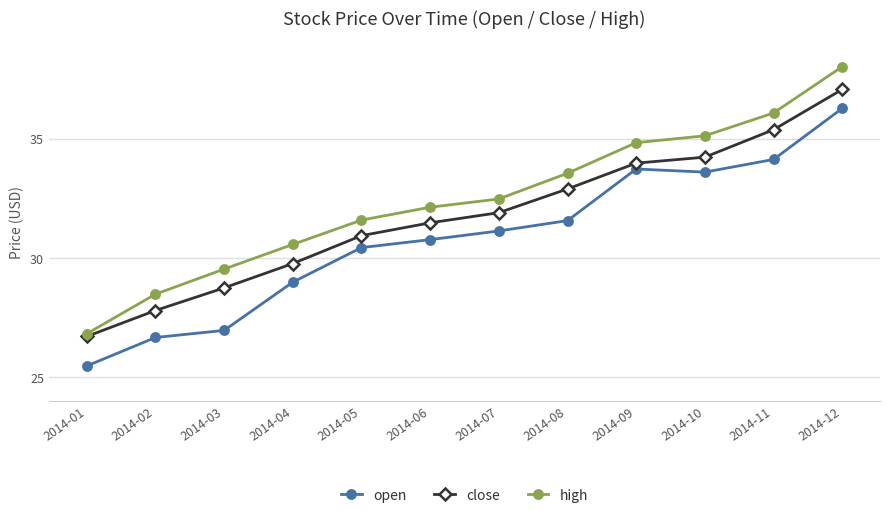

Rank the series by their average value, from highest to lowest.

high, close, open